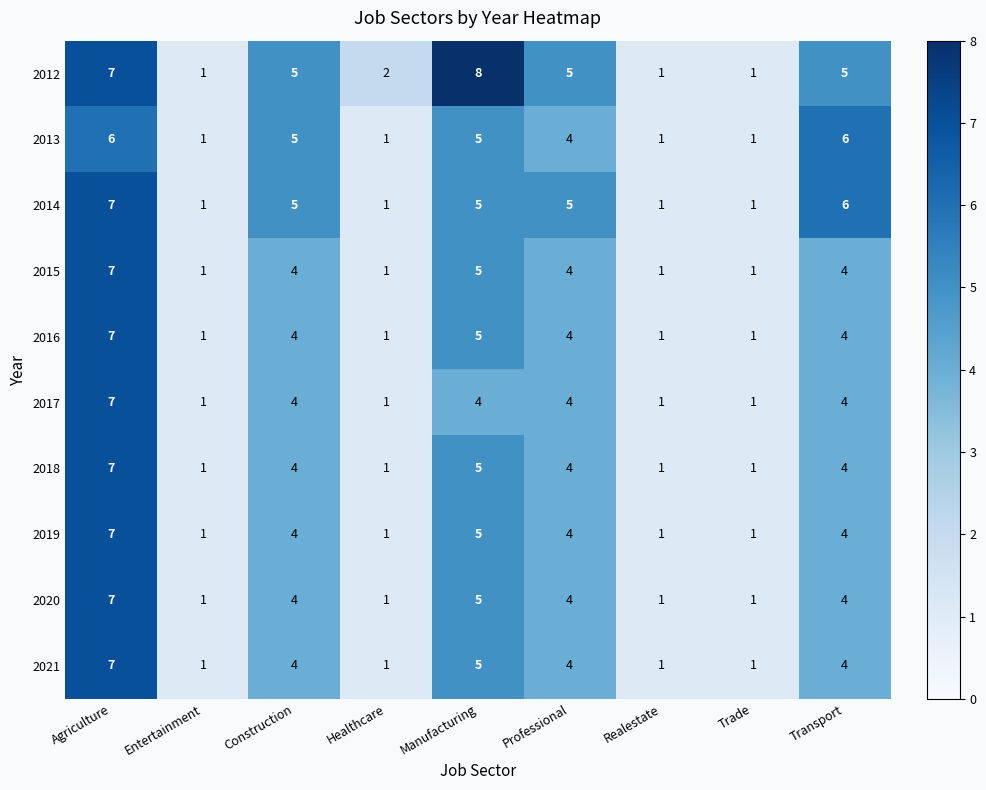

Count the 2015 values in the range 1 to 4.

7